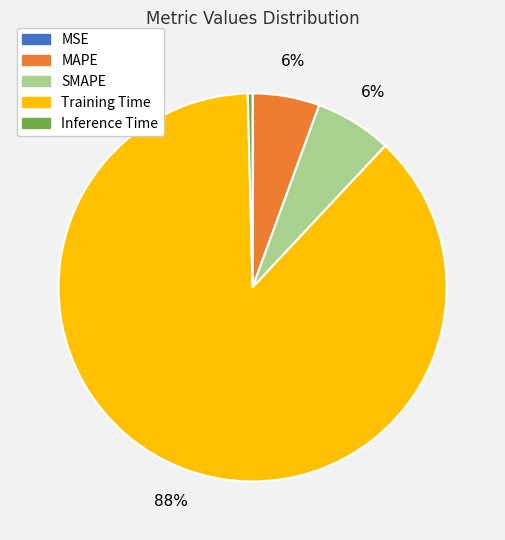

To the nearest percent, what portion does SMAPE represent?

6%